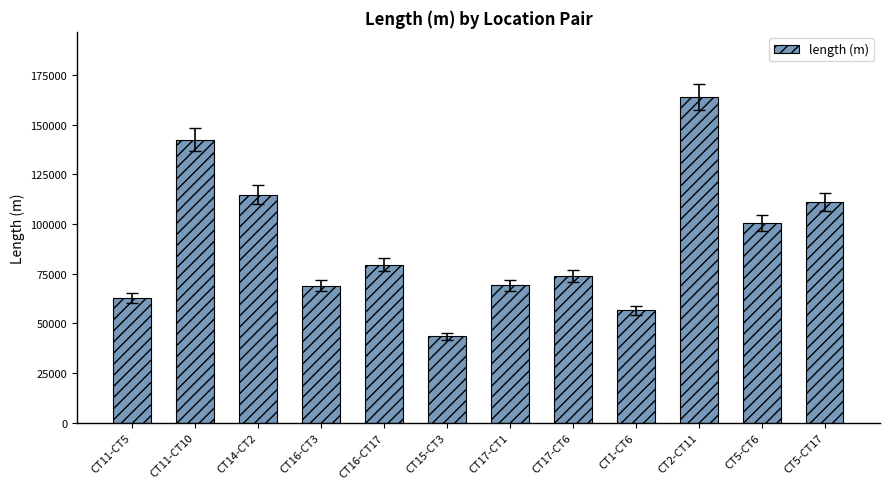

The value at CT11-CT5 is 86209. True or false?

False